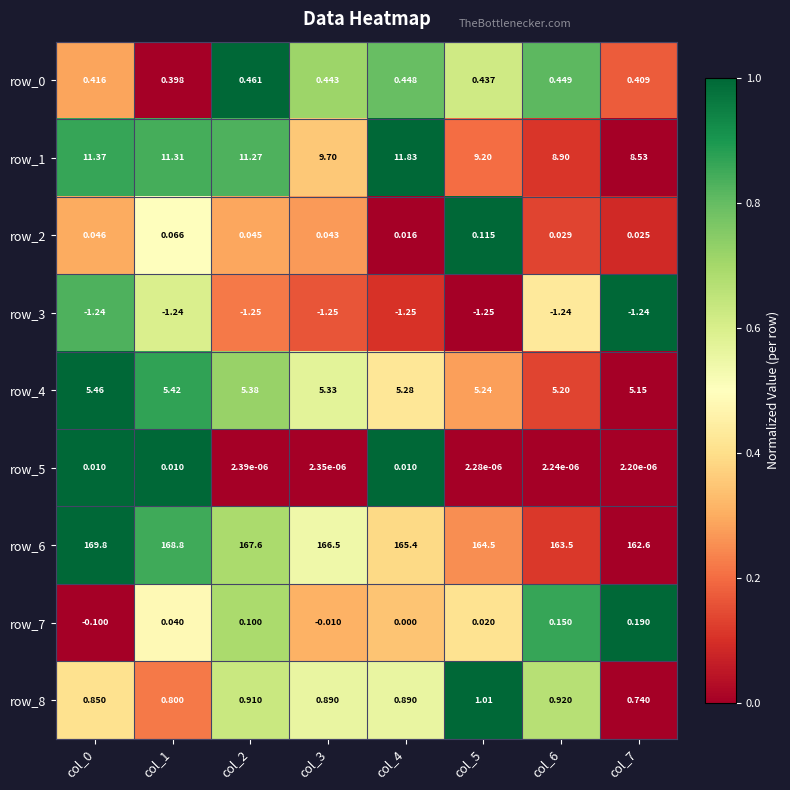

Is the value of row_7 at col_2 greater than the value of row_4 at col_7?

No